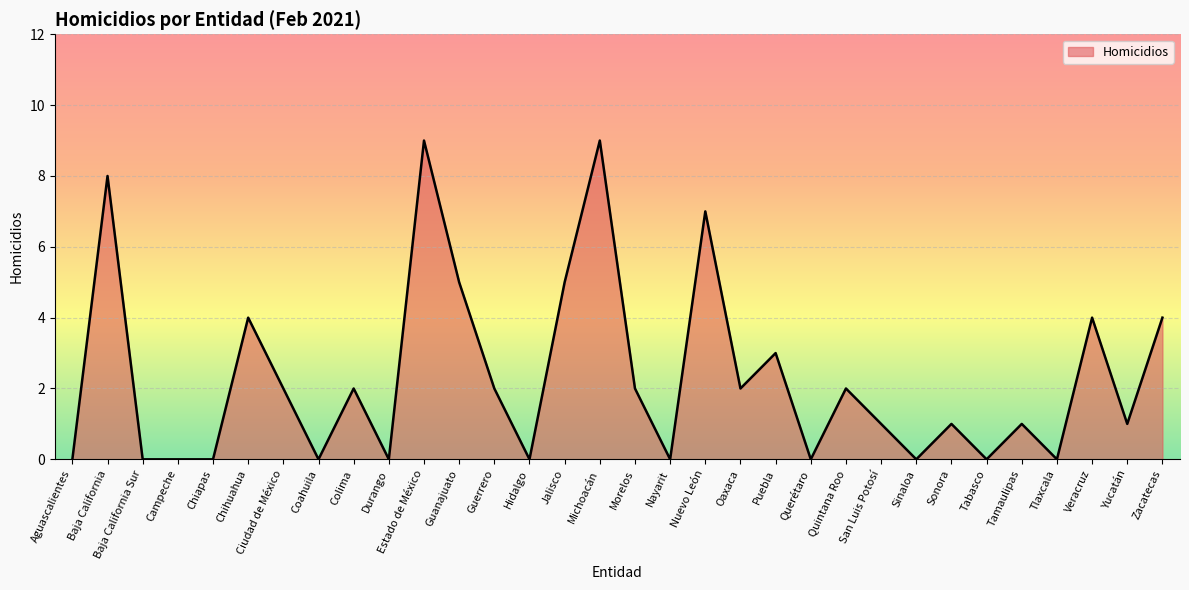

The value at Michoacán is 9. True or false?

True